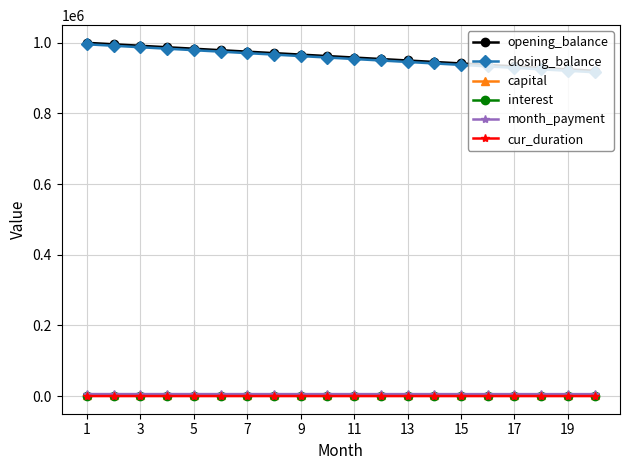

At how many categories does at least one series exceed 446419?

20